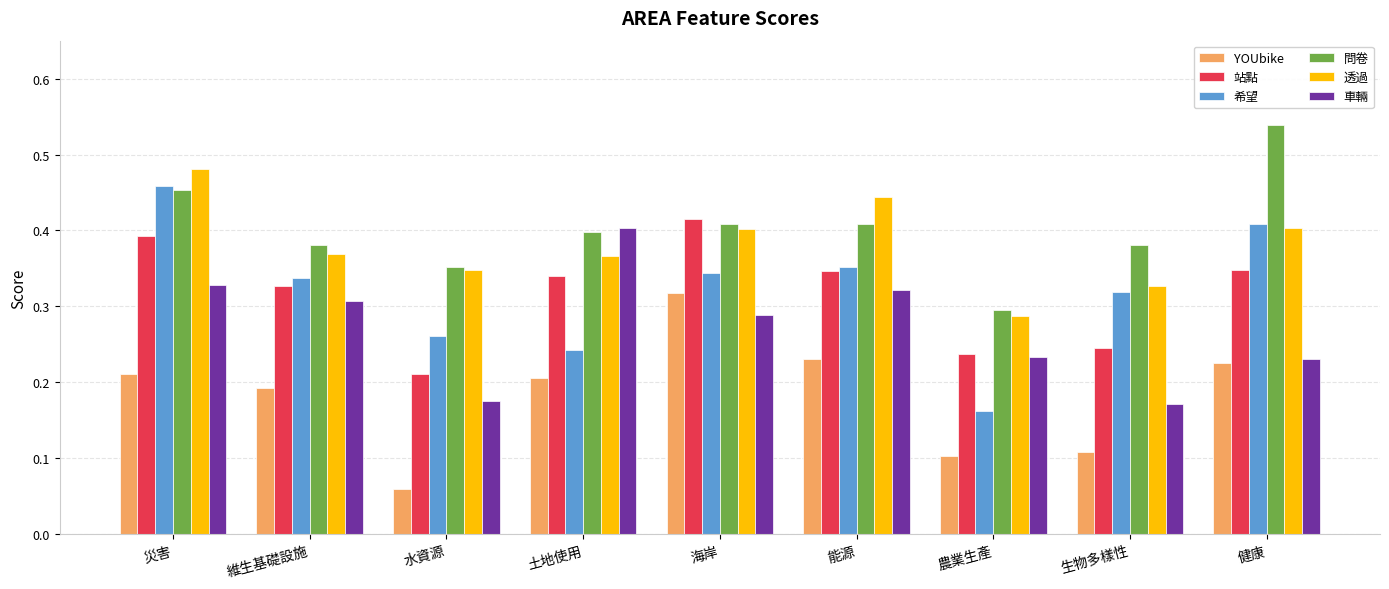

The value of 車輛 at 災害 is 0.2. True or false?

False